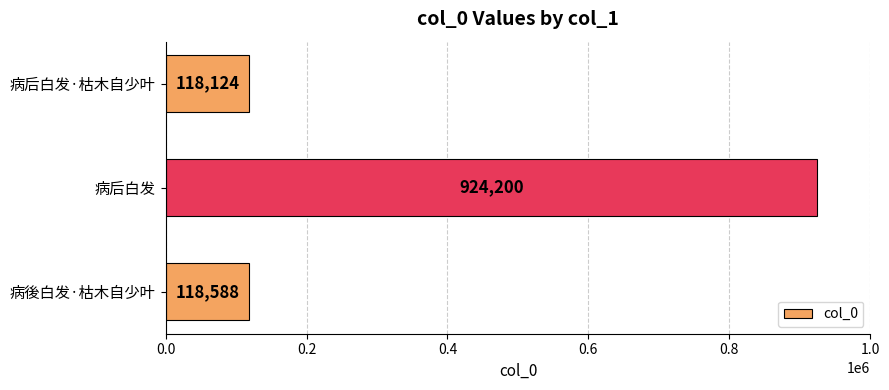

What is the difference between the maximum and minimum values?

806076